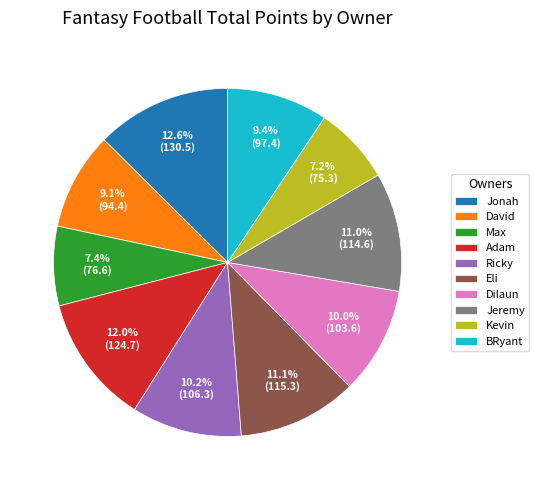

To the nearest percent, what is the difference between the largest and smallest slice percentages?

5%